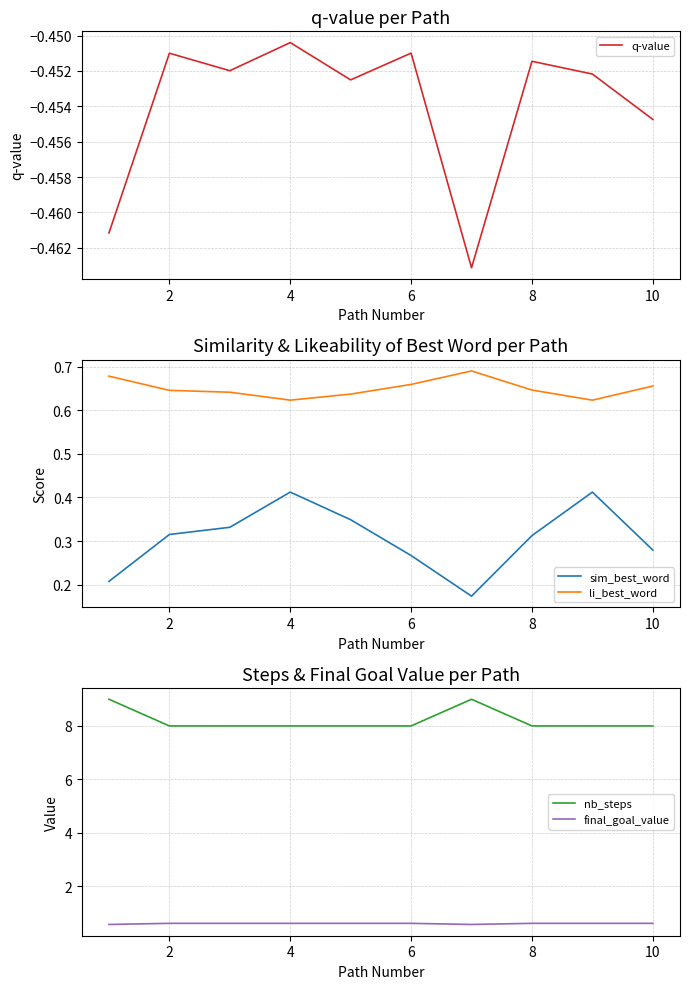

True or false: sim_best_word and q-value cross at least once.

False